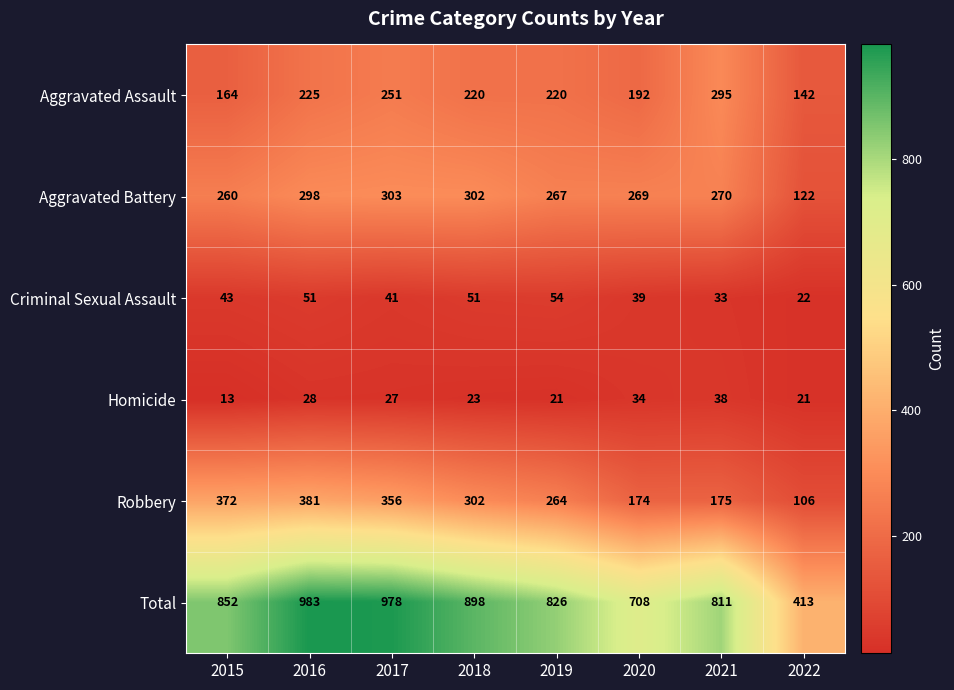

At 2015, list the series in order from smallest to largest.

Homicide, Criminal Sexual Assault, Aggravated Assault, Aggravated Battery, Robbery, Total